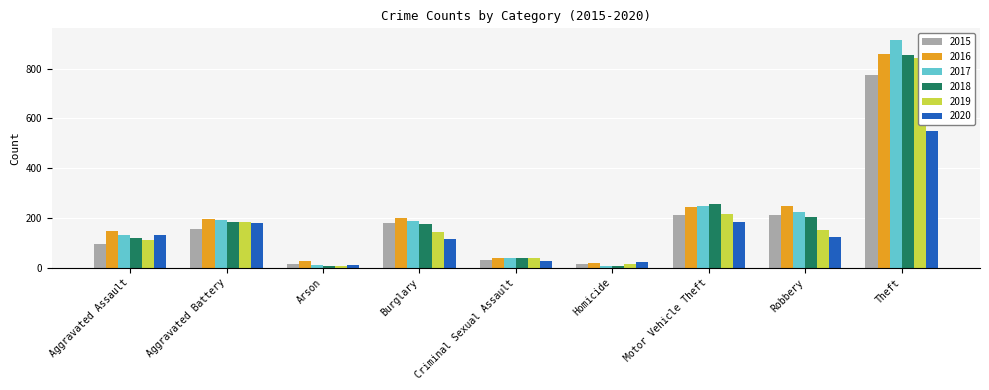

Where does the 2018 series first go above 176?

Aggravated Battery